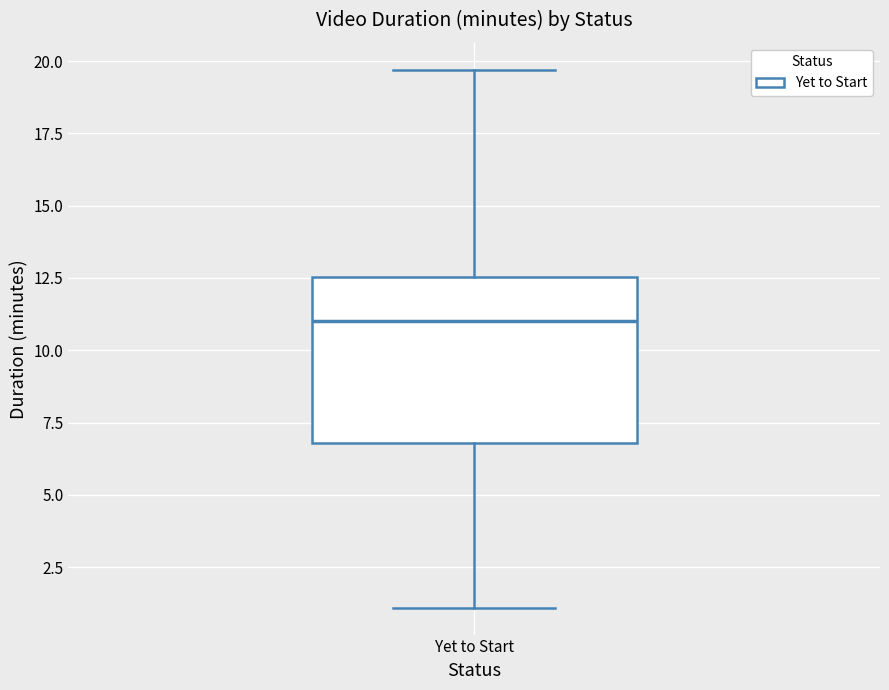

Transcribe this box plot: give where the median line is, the range the box spans, and where the two whiskers end, as read against the y-axis. The values are not printed on the chart, so give them approximately, as read against the axis.

median 11.0, box 7.0 to 12.5, whiskers 1.0 to 19.5